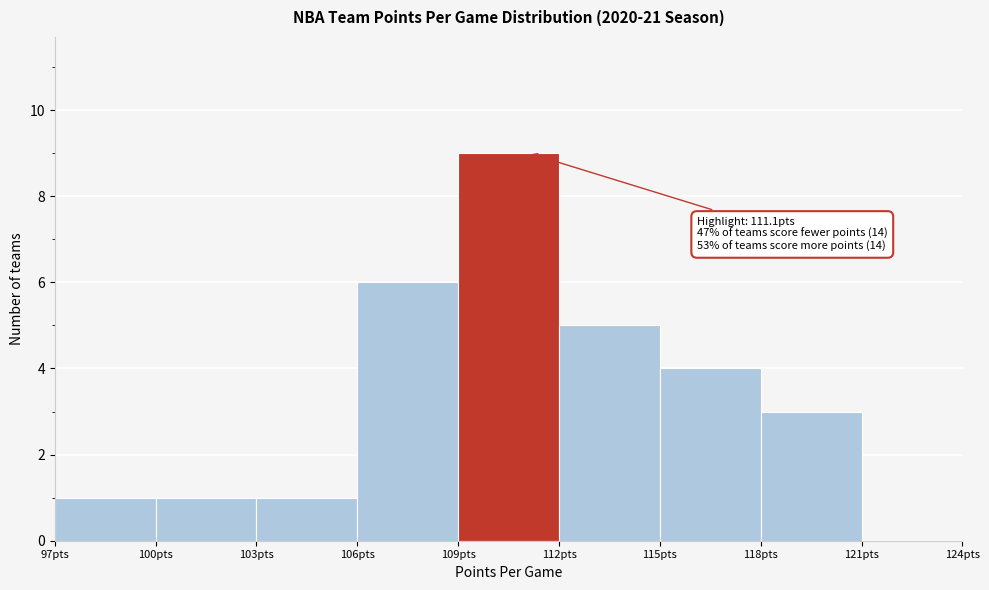

Over which range of the x-axis is the bar tallest?

109 to 112